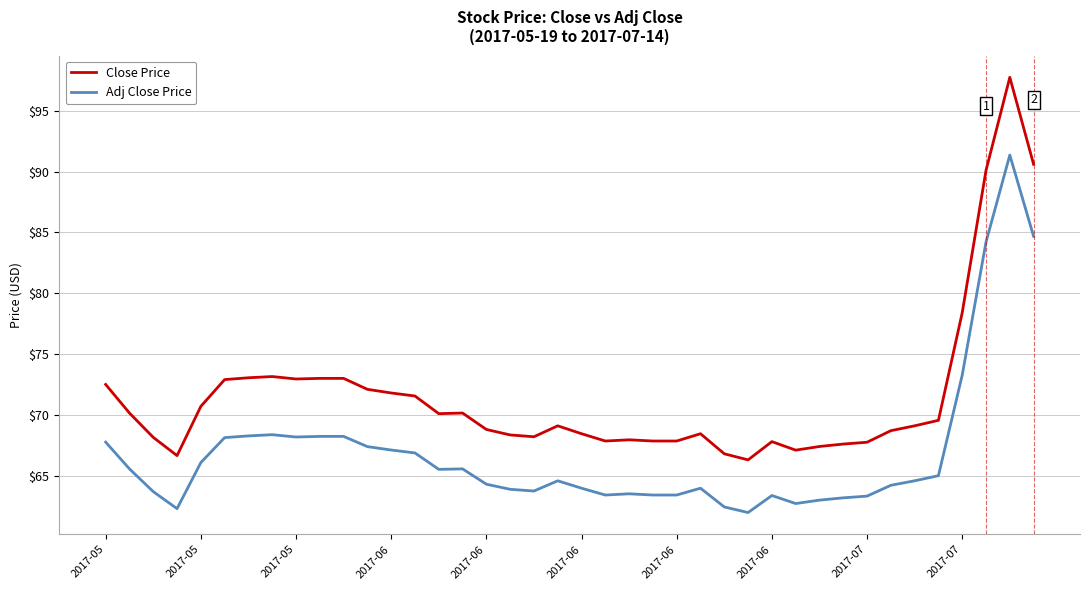

Which series has the largest total across all categories?

Close Price